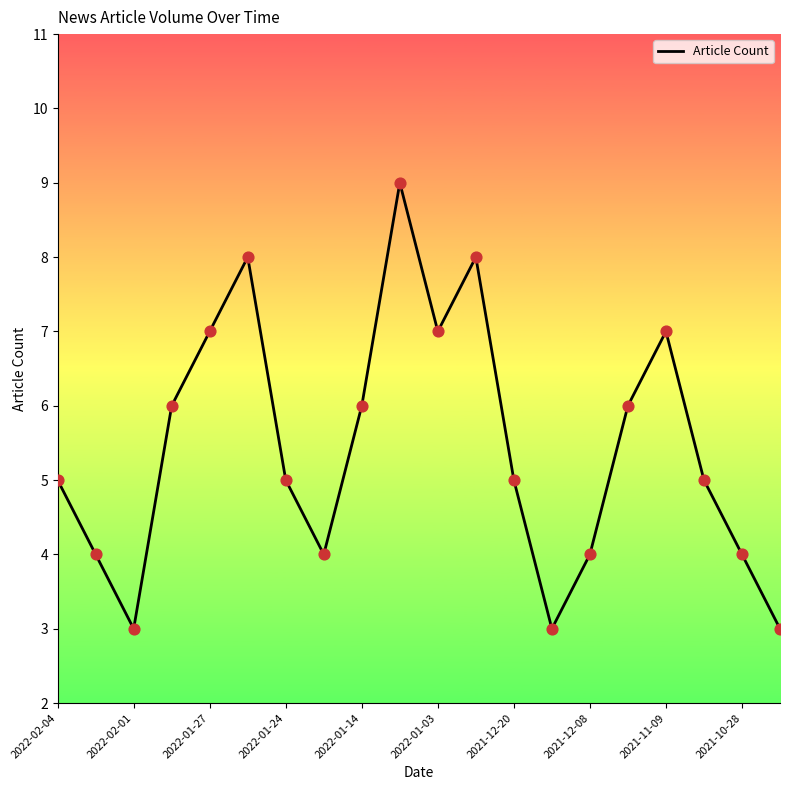

What is the minimum value shown in the chart?

3